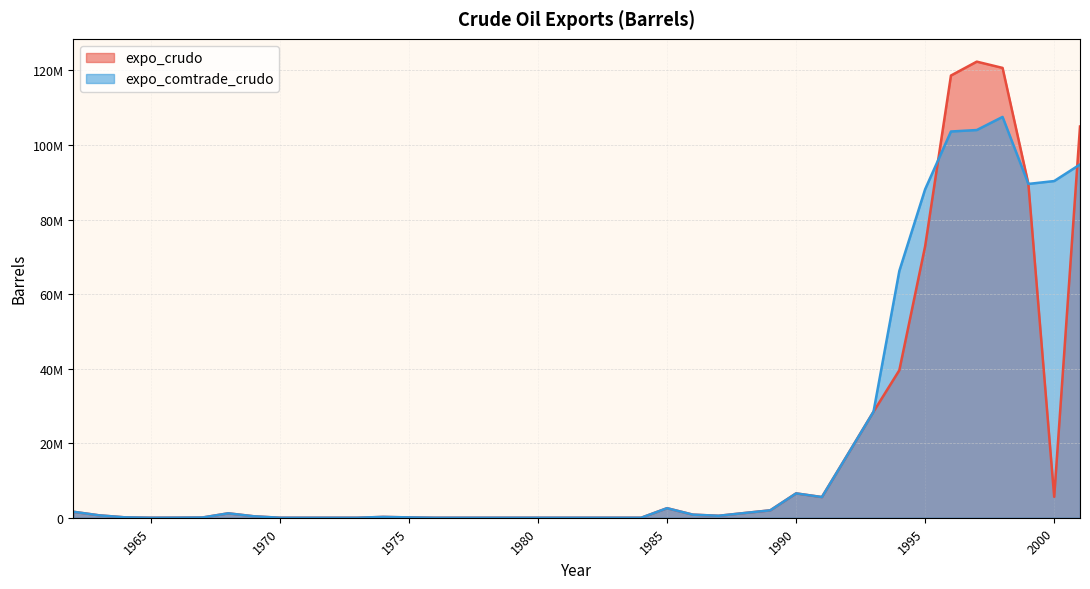

What is the value of the expo_comtrade_crudo point at the 32nd from the left?

28450838.3